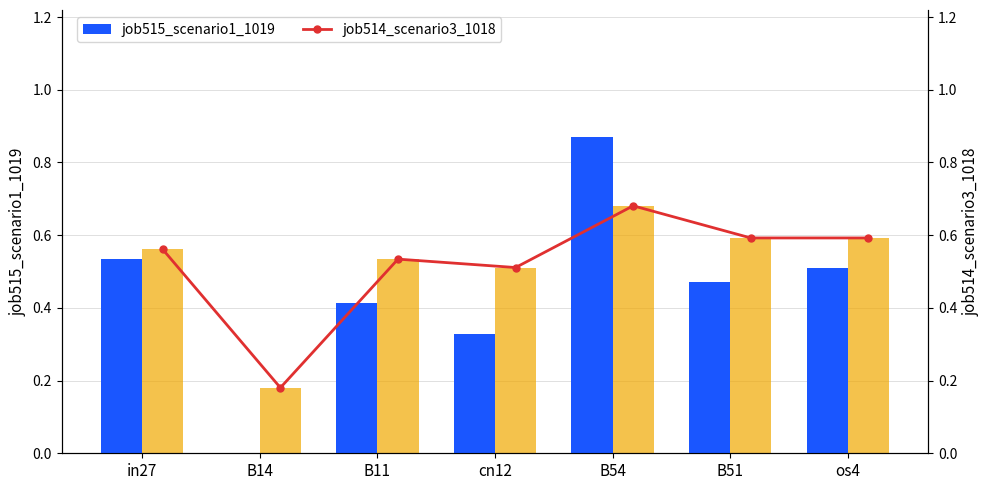

Which series has the largest range (max minus min)?

job515_scenario1_1019